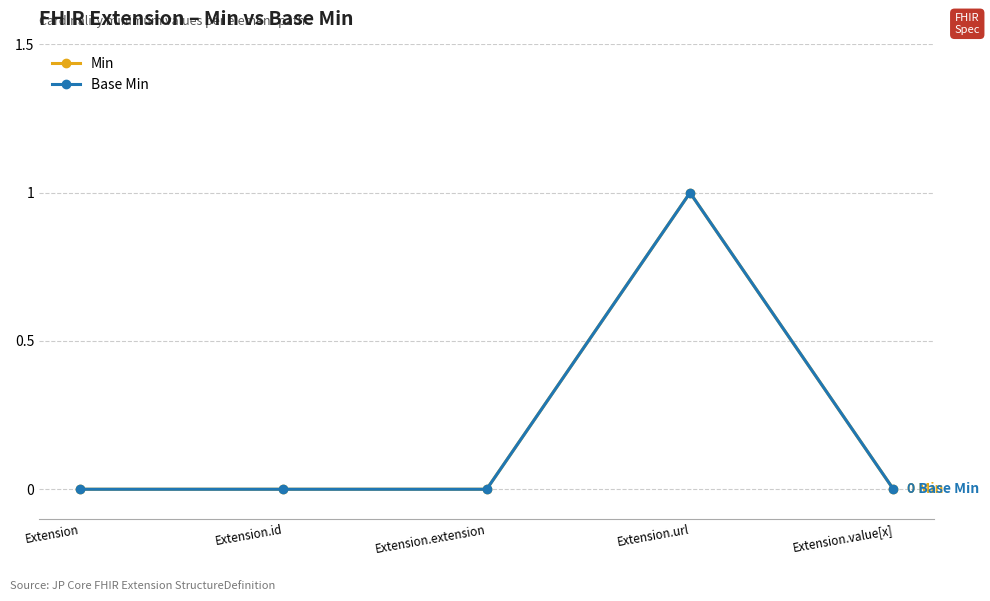

Where is the first local maximum for Base Min?

Extension.url